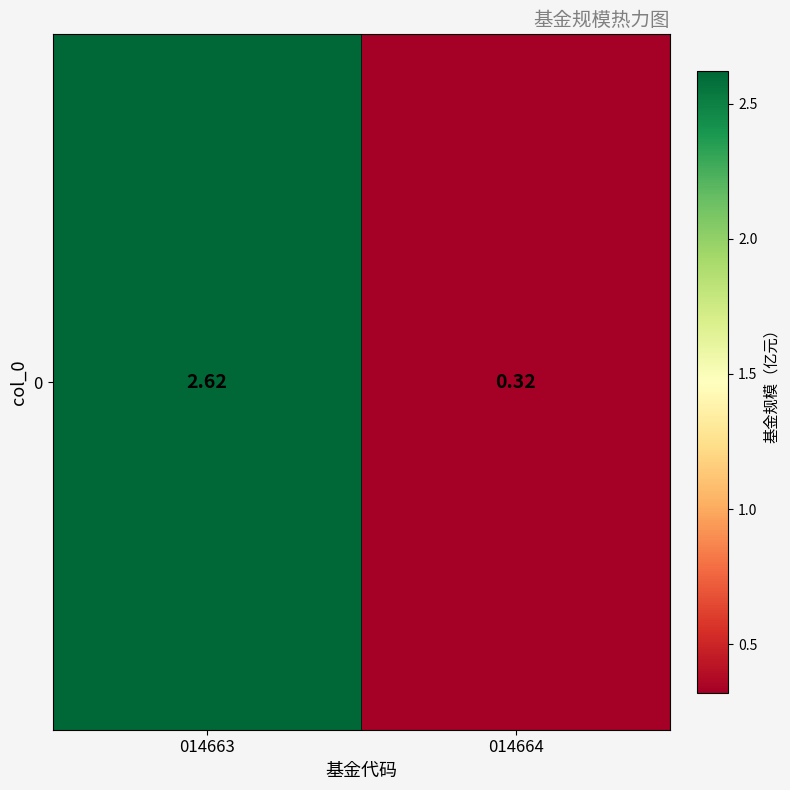

Where is the data nearest to the value 1?

014664